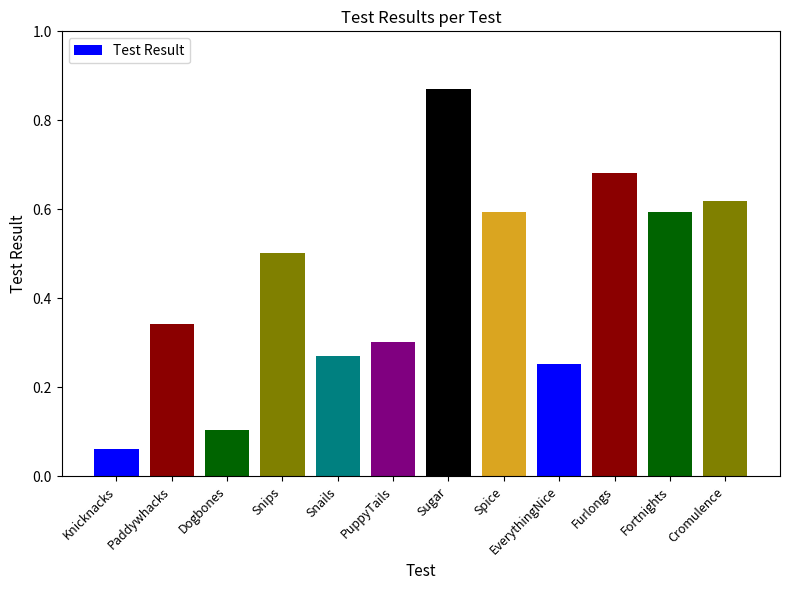

What is the minimum value shown in the chart?

0.1